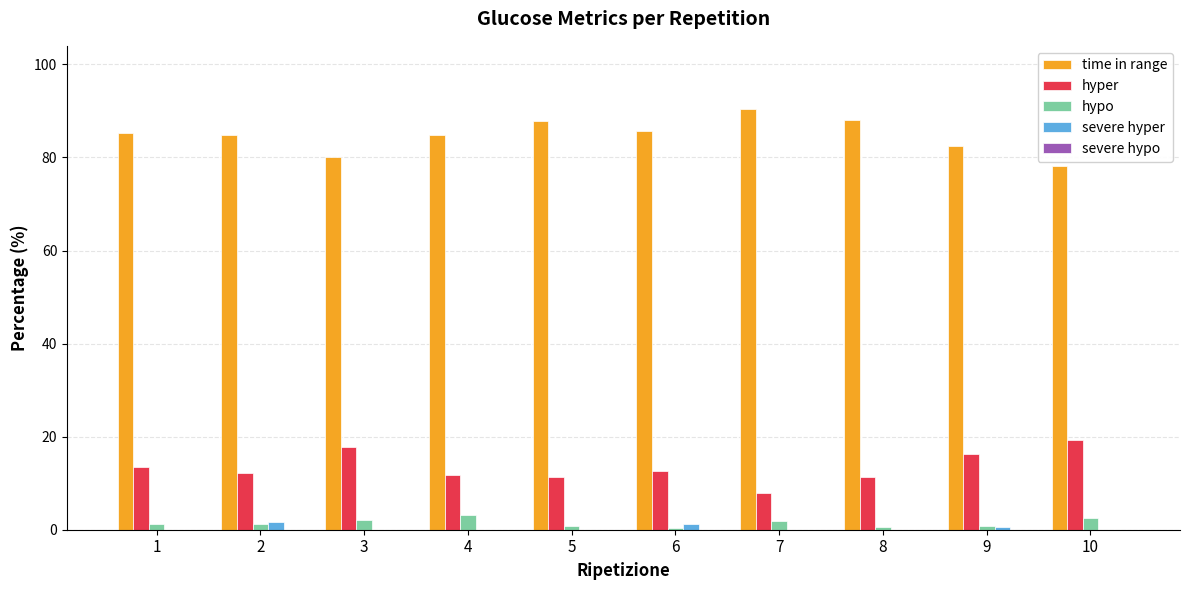

Which series has the largest total across all categories?

time in range